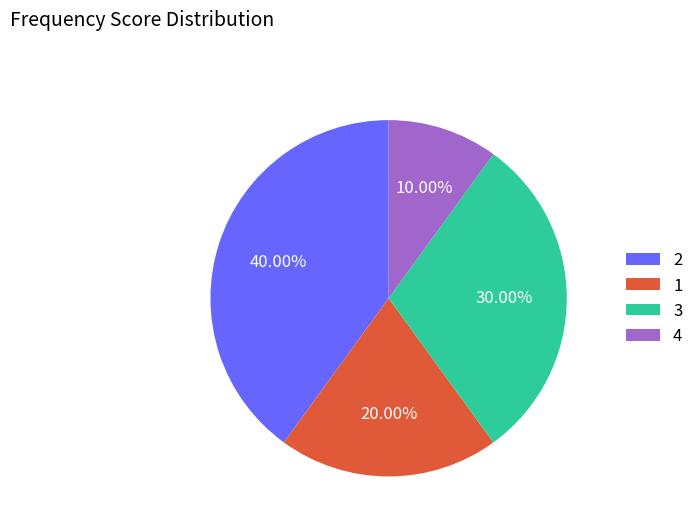

What percentage is NOT represented by 4?

90.0%